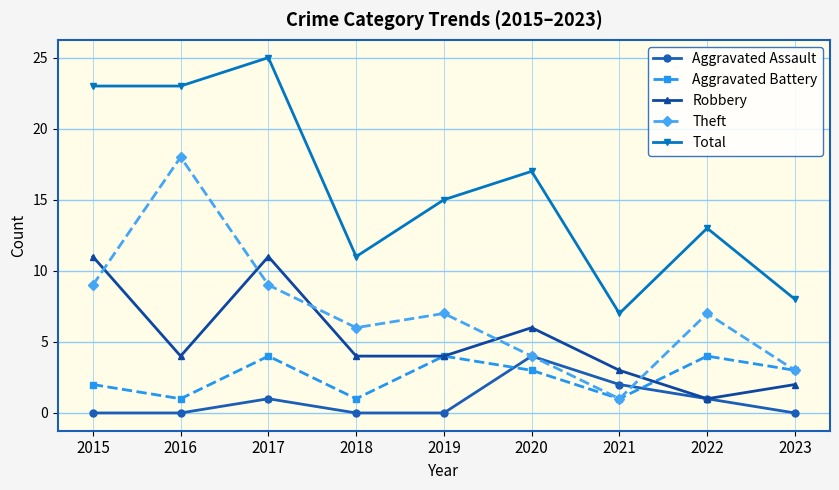

In Theft, how many points are higher than both neighbors (excluding endpoints)?

3